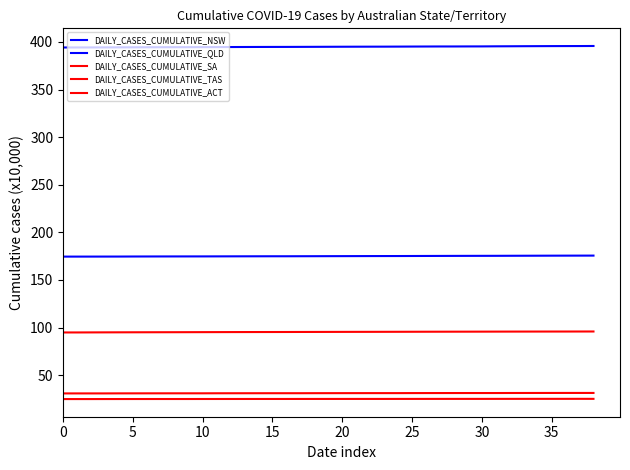

True or false: DAILY_CASES_CUMULATIVE_NSW has more than 1 interior local peaks.

False